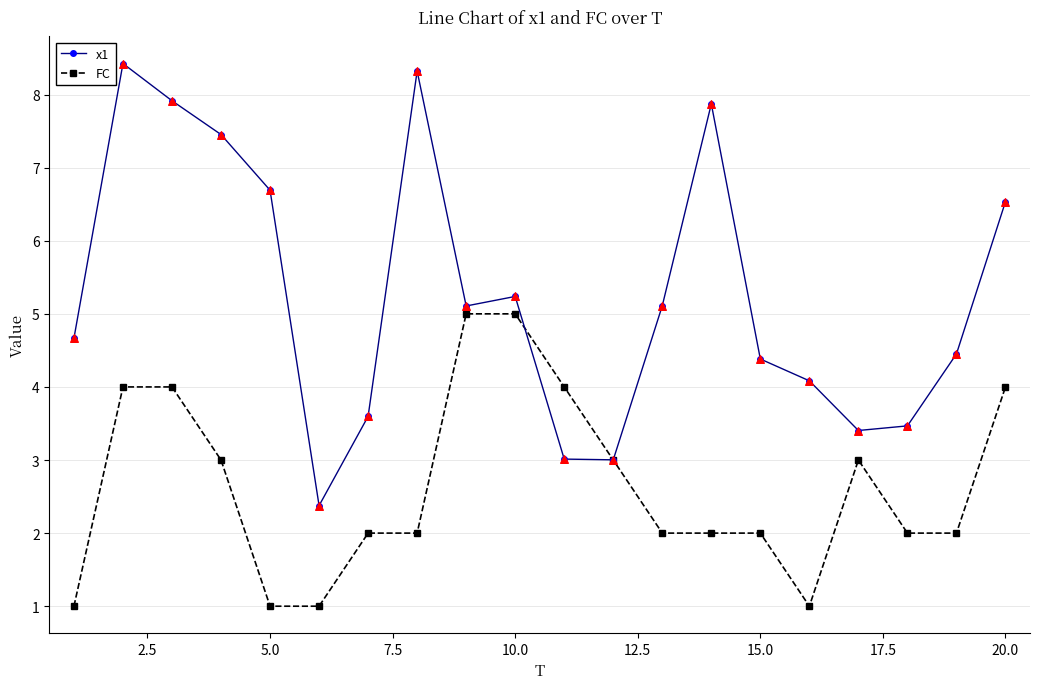

At how many categories does at least one series exceed 7?

5